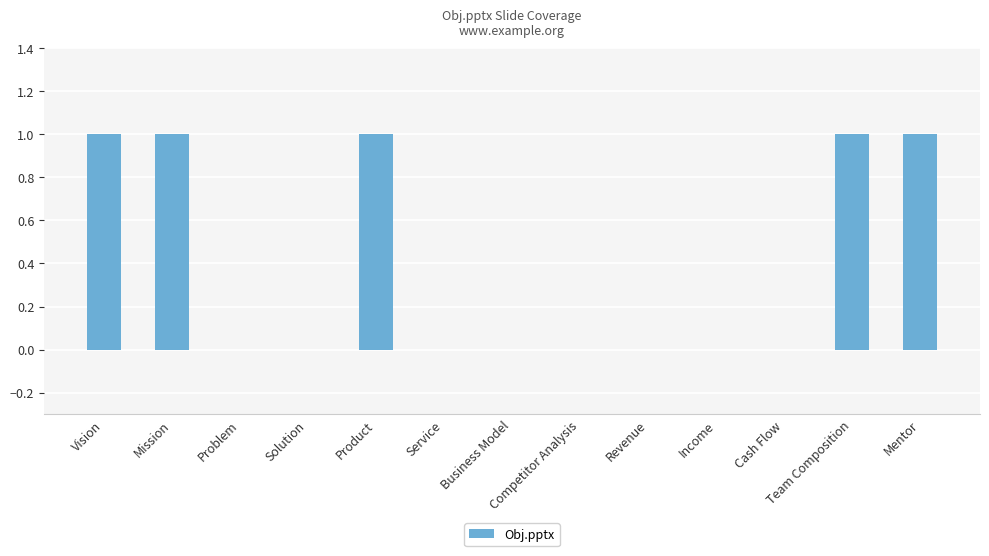

True or false: the data shows 0 at Product.

False